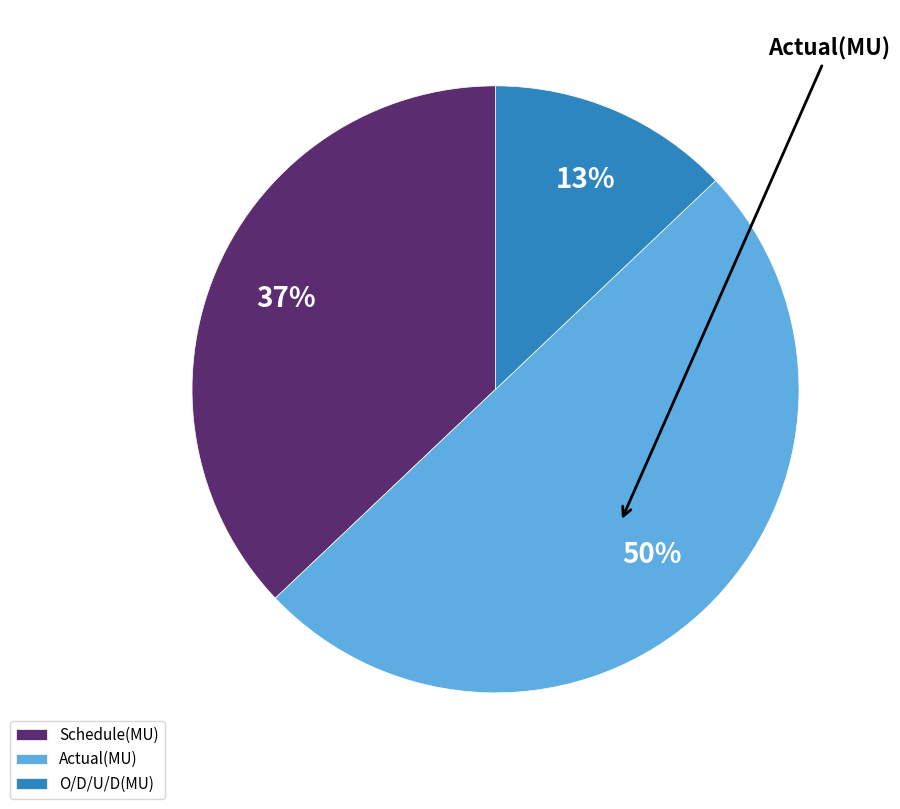

Which has a higher value, Schedule(MU) or O/D/U/D(MU)?

Schedule(MU)